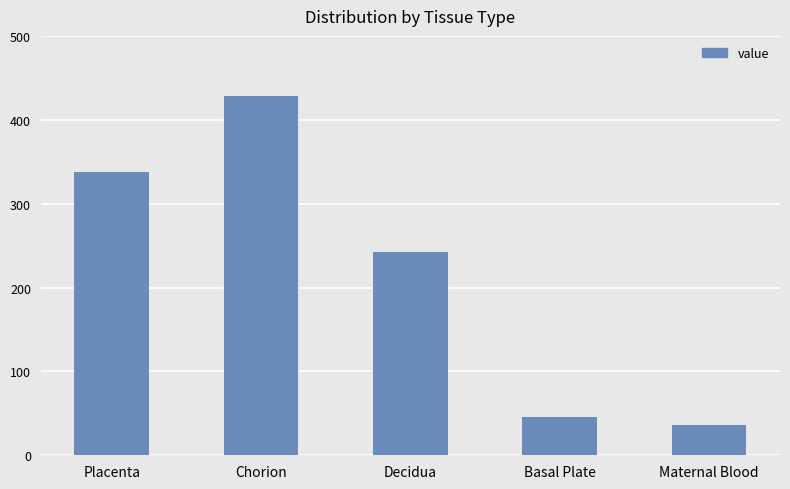

What is the minimum value shown in the chart?

36